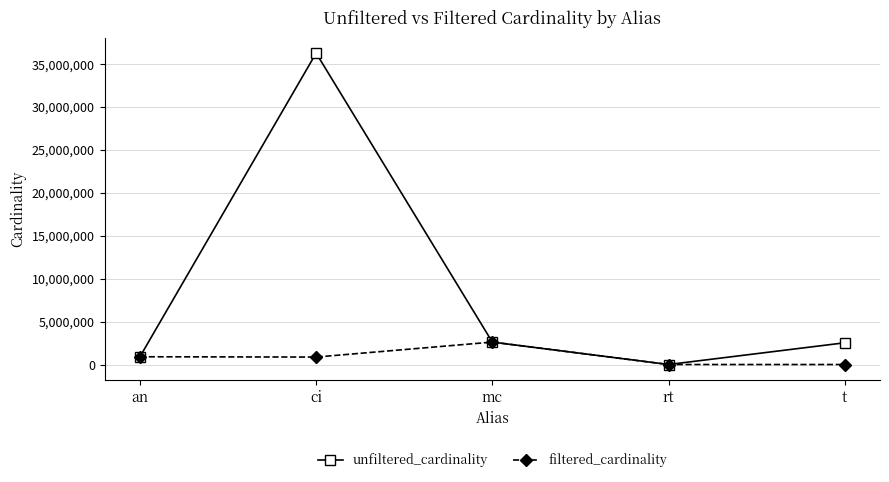

What is the sum of the filtered_cardinality values at mc and ci?

3476606